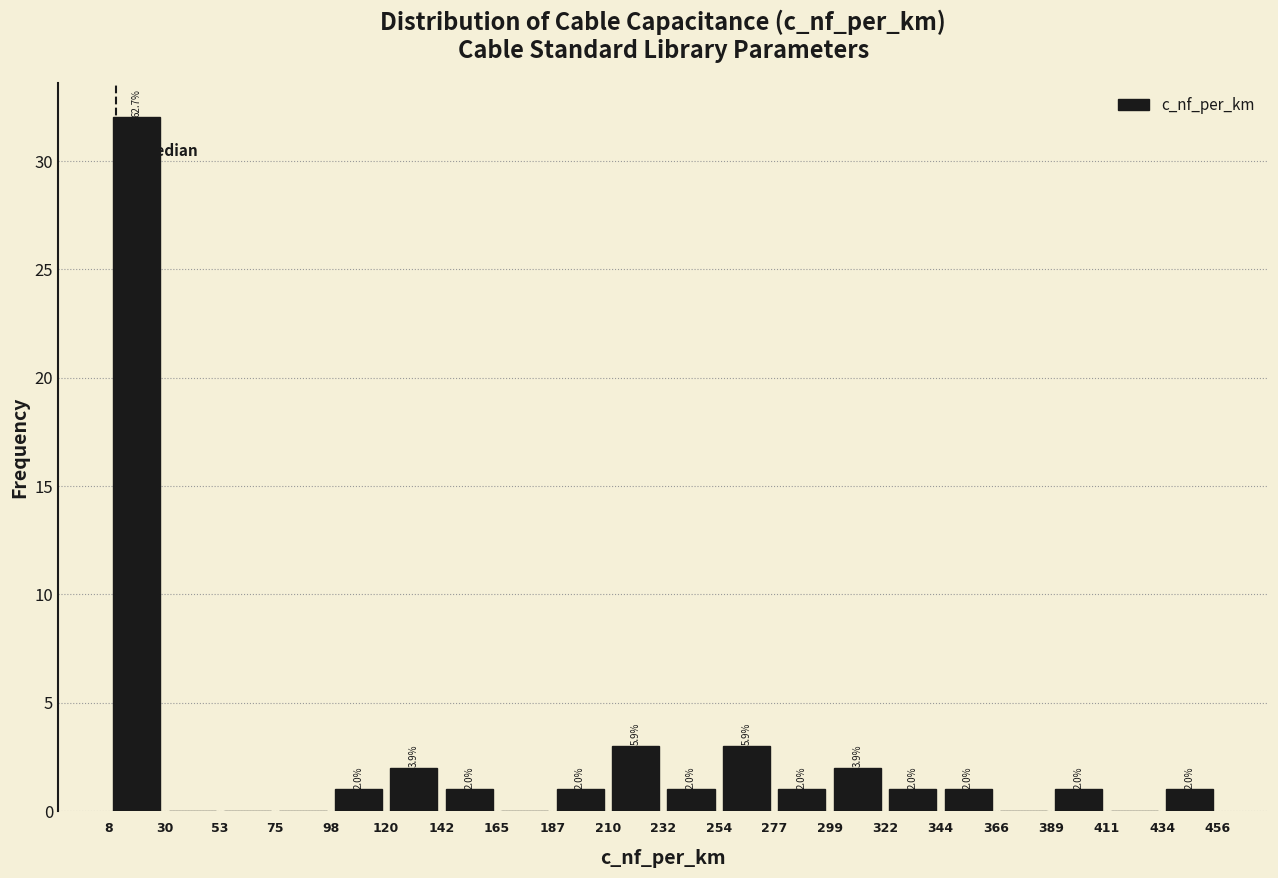

Over which range of the x-axis is the bar tallest?

8 to 30